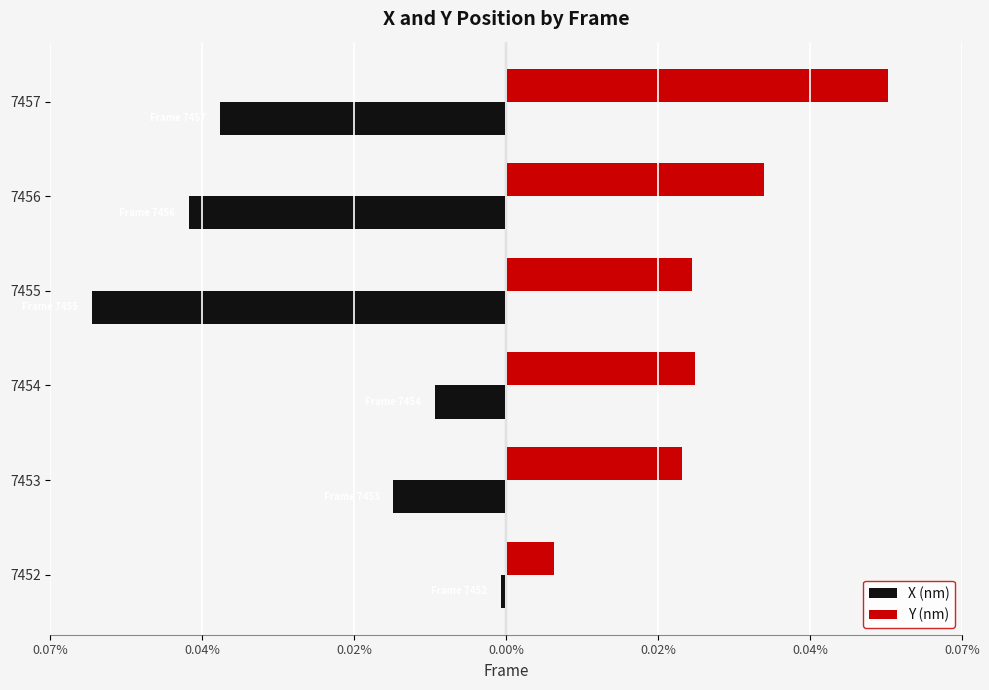

What are all the series names shown in the legend?

X (nm), Y (nm)